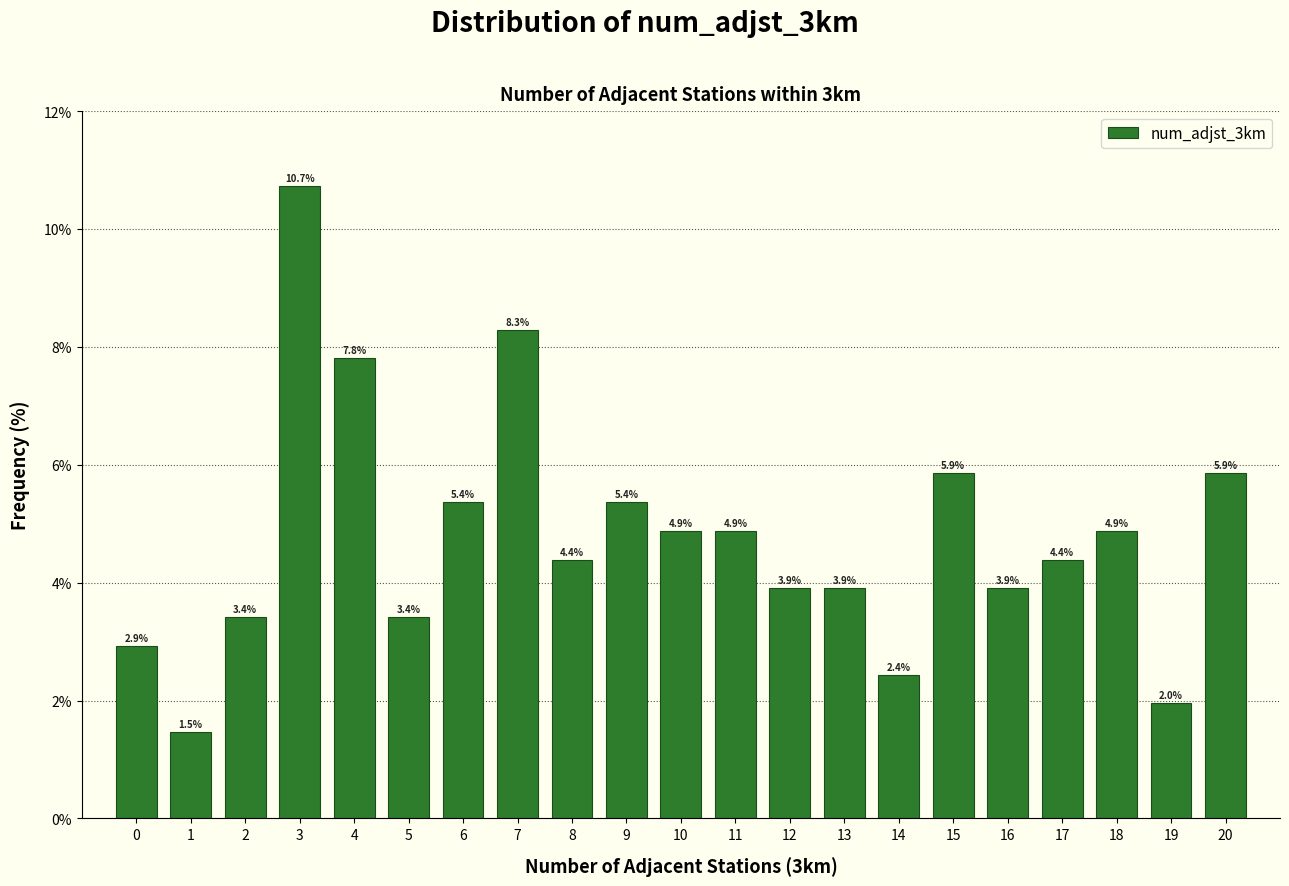

Reading left to right, what are all the values shown in this chart?

2.9	1.5	3.4	10.7	7.8	3.4	5.4	8.3	4.4	5.4	4.9	4.9	3.9	3.9	2.4	5.9	3.9	4.4	4.9	2.0	5.9